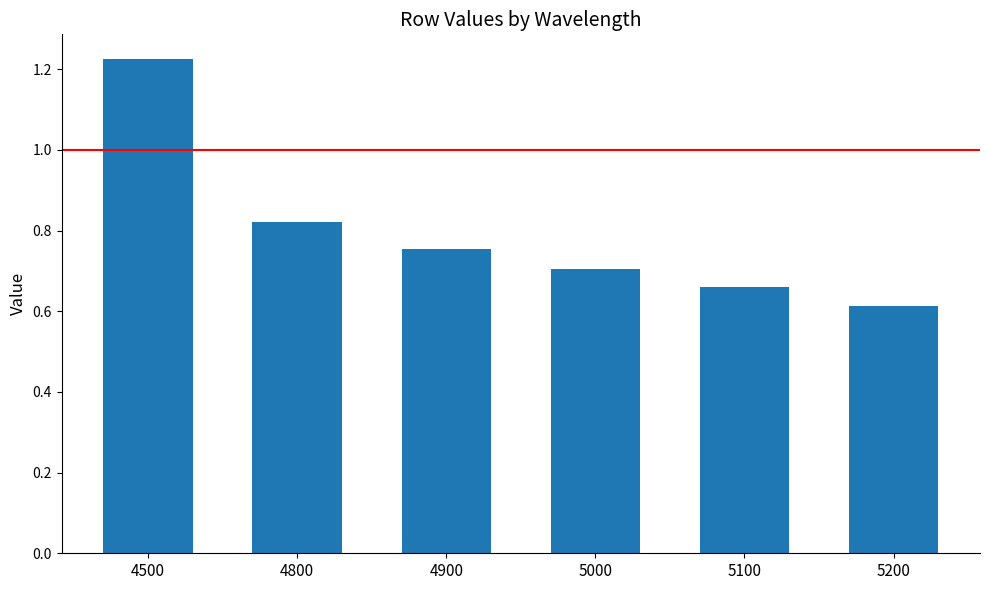

True or false: the data shows 1.1 at 4900.

False